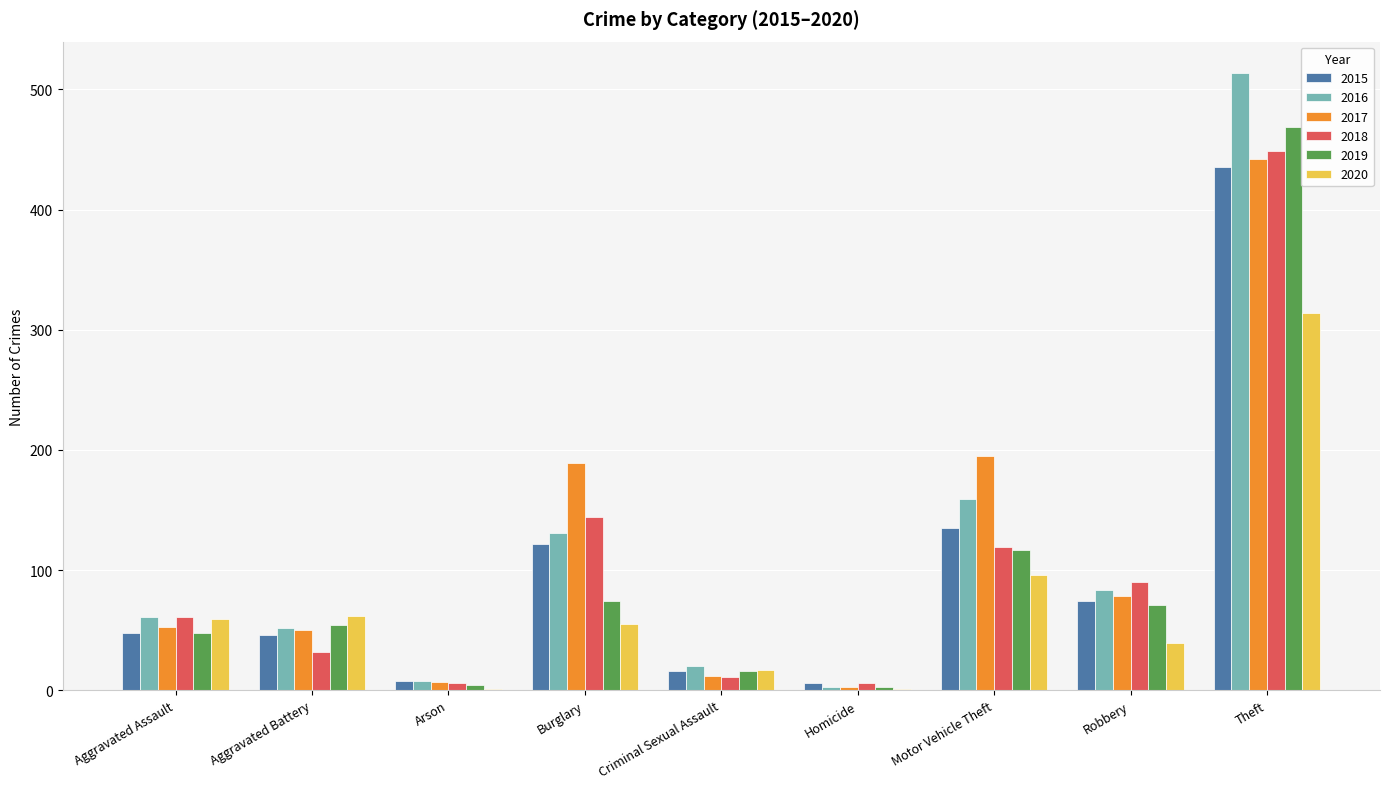

How many groups of bars are there?

9